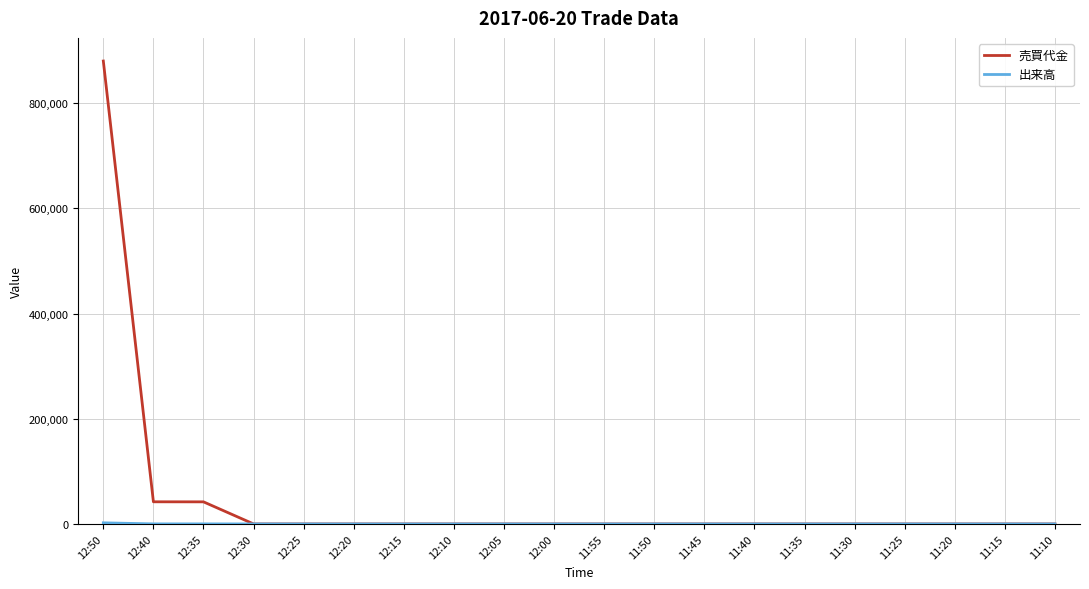

Which series has the largest total across all categories?

売買代金